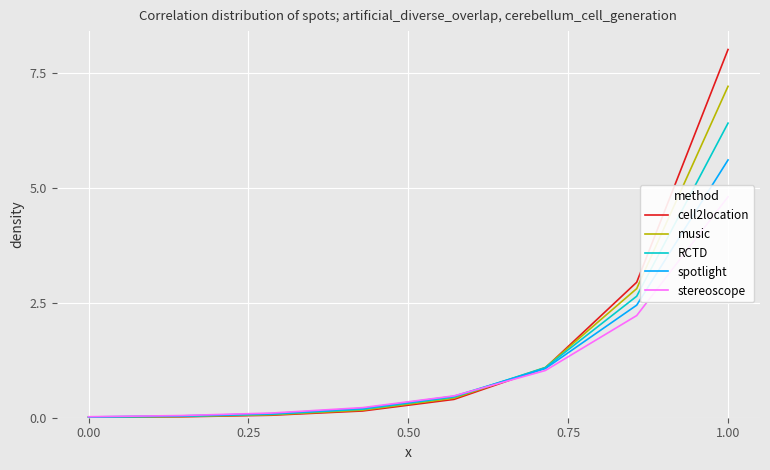

List the series in order of their peak value, lowest first.

stereoscope, spotlight, RCTD, music, cell2location